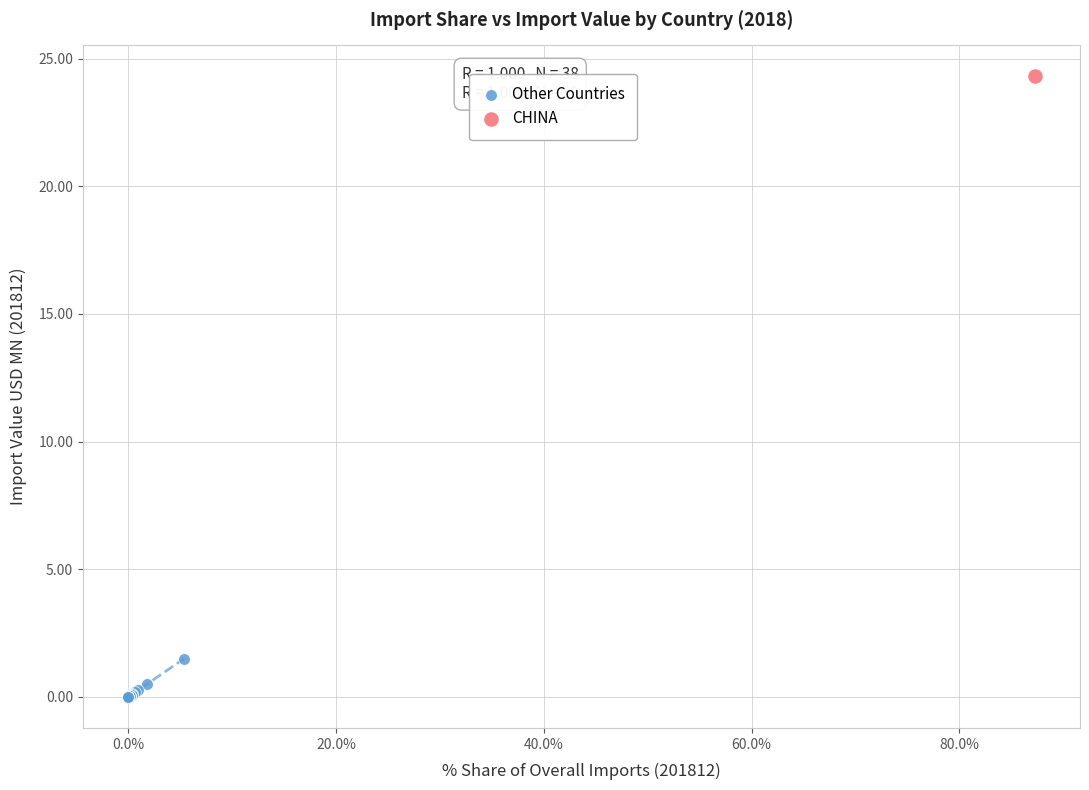

What are all the series names shown in the legend?

Other Countries, CHINA